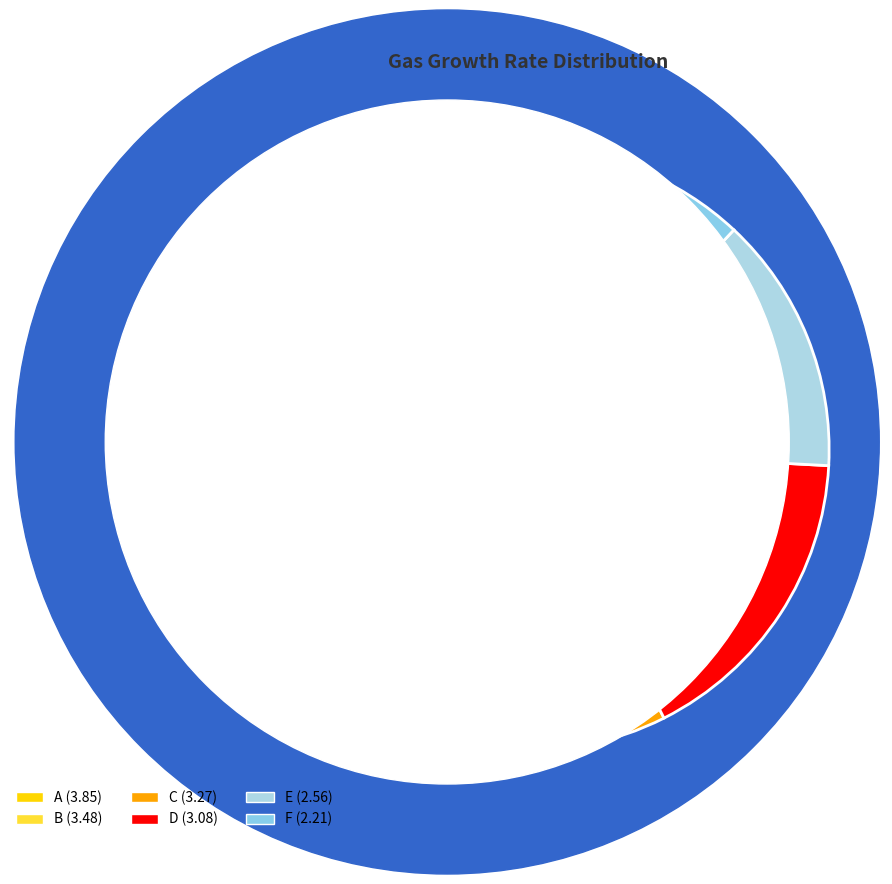

Is it true that E is 24% of the pie?

False